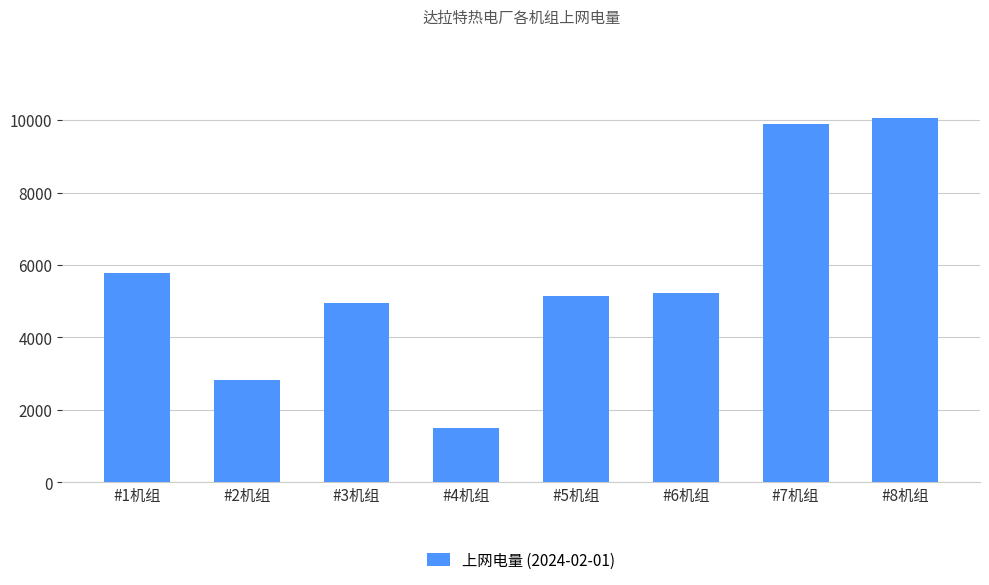

What is the smallest value displayed?

1512.6